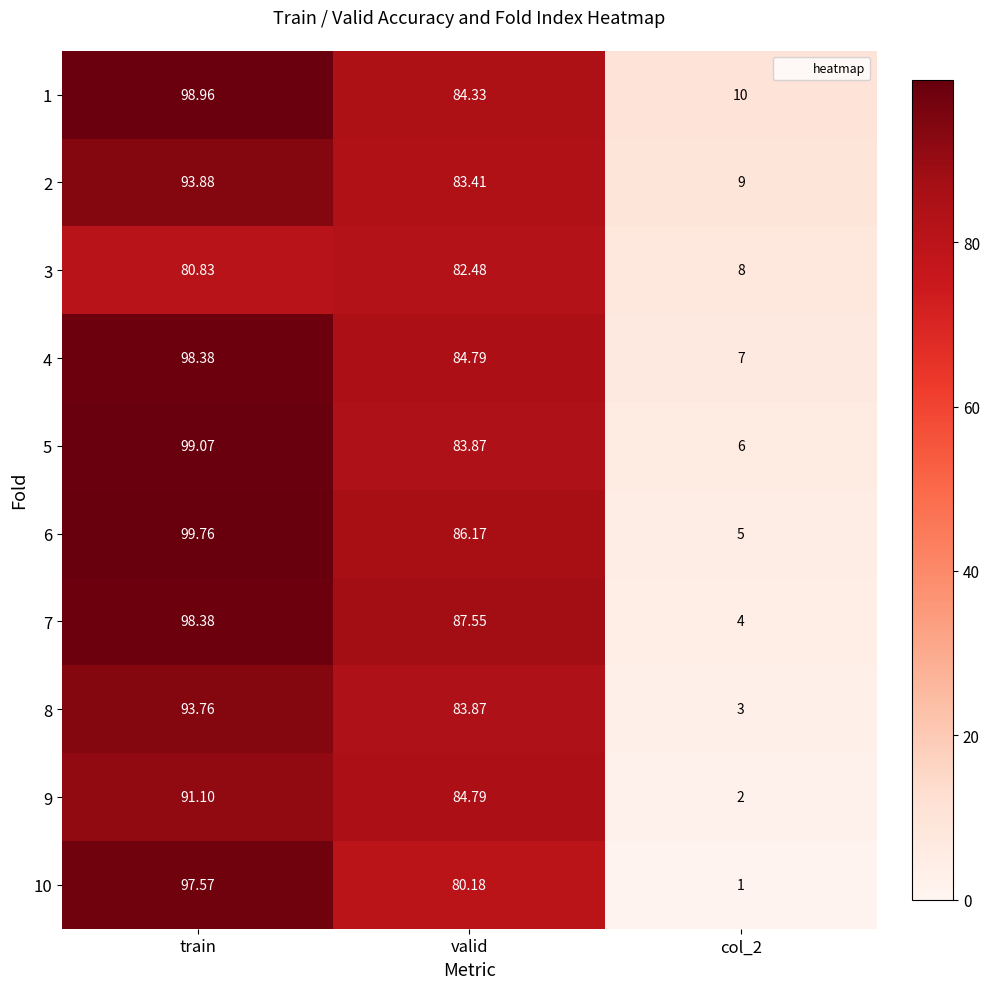

Count the number of data series in this chart.

10